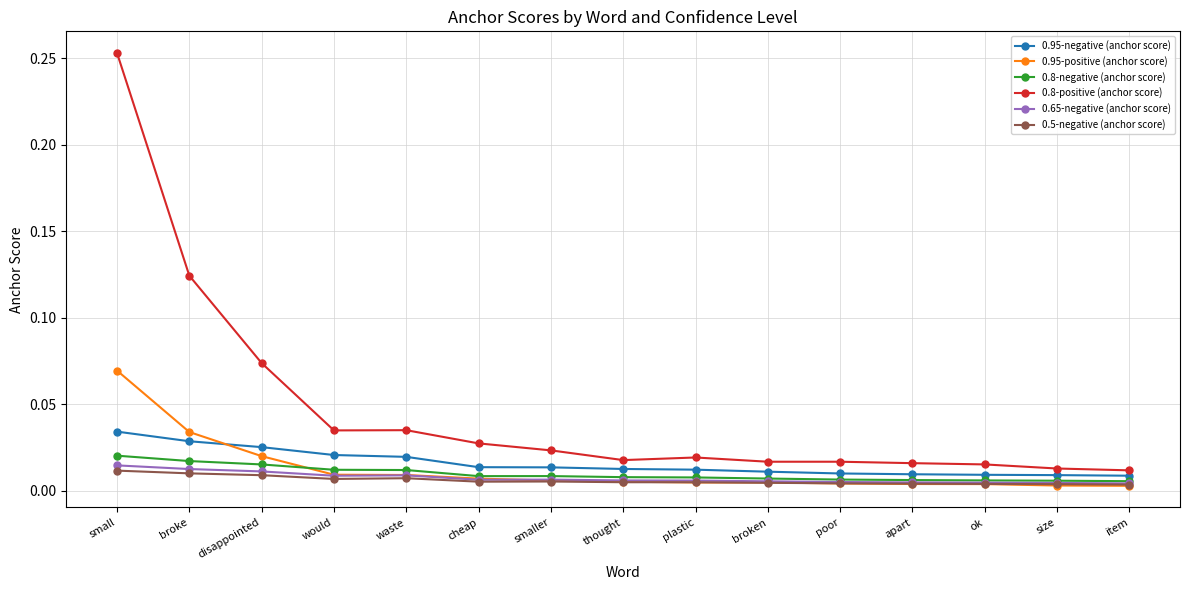

Which category has the highest value in the 0.8-positive (anchor score) series?

small